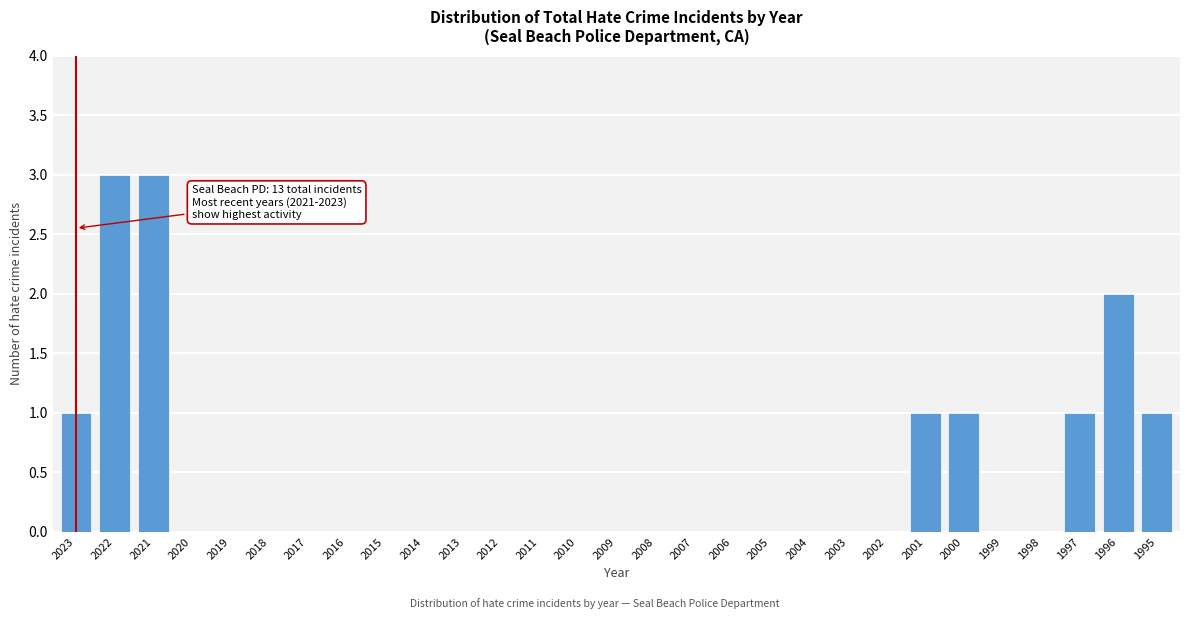

Reading right to left, what are all the values shown in this chart?

1995=1	1996=2	1997=1	1998=0	1999=0	2000=1	2001=1	2002=0	2003=0	2004=0	2005=0	2006=0	2007=0	2008=0	2009=0	2010=0	2011=0	2012=0	2013=0	2014=0	2015=0	2016=0	2017=0	2018=0	2019=0	2020=0	2021=3	2022=3	2023=1